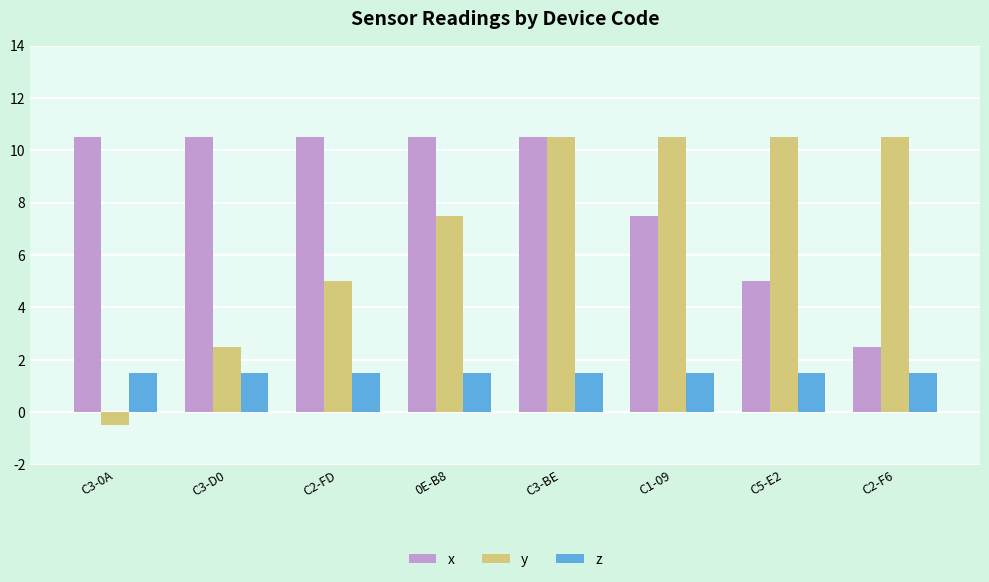

What is the greatest value displayed?

10.5